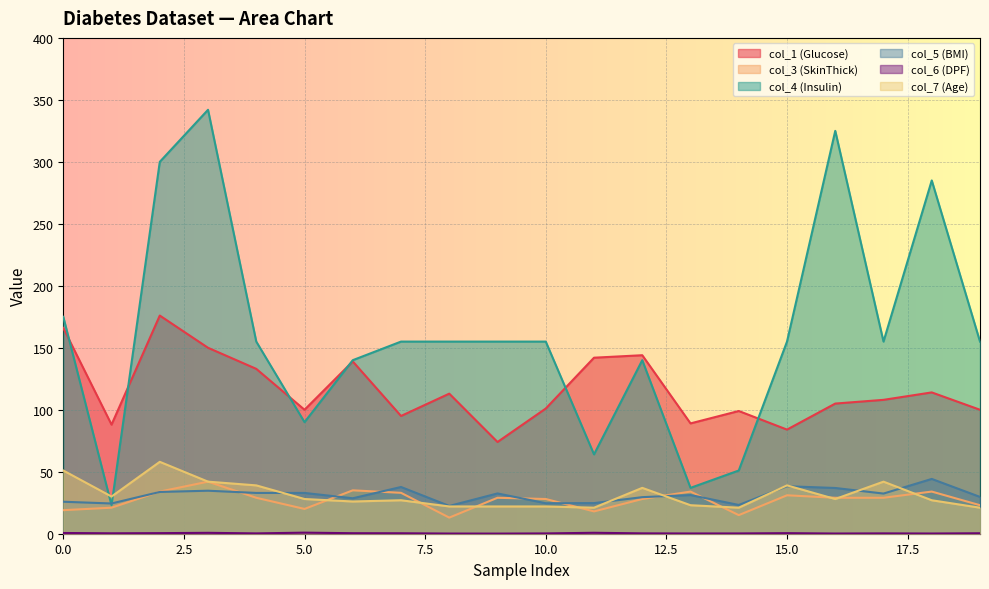

Reading left to right, transcribe all the data shown in this chart.

col_1 (Glucose): 166.0	88.0	176.0	150.0	133.0	100.0	139.0	95.0	113.0	74.0	101.0	142.0	144.0	89.0	99.0	84.0	105.0	108.0	114.0	100.0
col_3 (SkinThick): 19.0	21.0	34.0	42.0	29.0	20.0	35.0	33.0	13.0	29.0	28.0	18.0	28.0	34.0	15.0	31.0	29.0	29.0	34.0	23.0
col_4 (Insulin): 175.0	23.0	300.0	342.0	155.0	90.0	140.0	155.0	155.0	155.0	155.0	64.0	140.0	37.0	51.0	155.0	325.0	155.0	285.0	155.0
col_5 (BMI): 25.8	24.4	33.7	34.7	32.9	32.9	28.6	37.7	22.4	32.5	24.6	24.7	29.5	31.2	23.2	38.3	36.9	32.4	44.2	29.7
col_6 (DPF): 0.6	0.3	0.5	0.7	0.3	0.9	0.4	0.4	0.1	0.1	0.2	0.8	0.3	0.2	0.2	0.5	0.2	0.3	0.2	0.4
col_7 (Age): 51.0	30.0	58.0	42.0	39.0	28.0	26.0	27.0	22.0	22.0	22.0	21.0	37.0	23.0	21.0	39.0	28.0	42.0	27.0	21.0